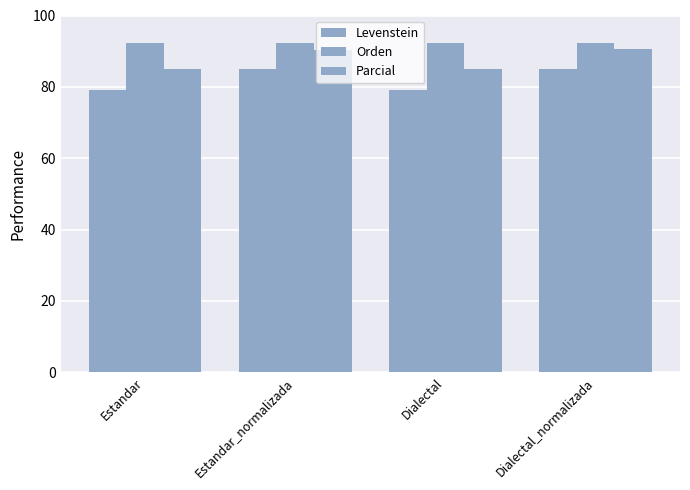

At which category is the sum across all series the highest?

Dialectal_normalizada